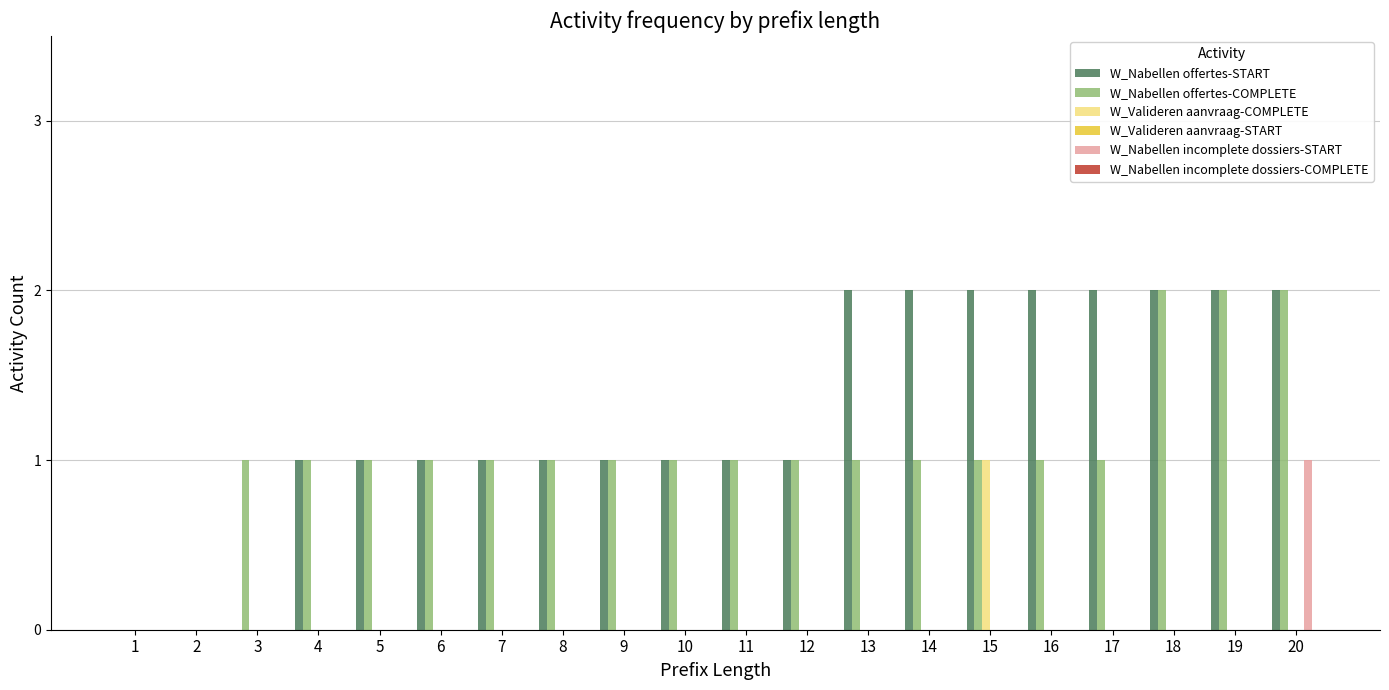

Is the value of W_Nabellen offertes-START at 10 greater than the value of W_Valideren aanvraag-COMPLETE at 14?

Yes